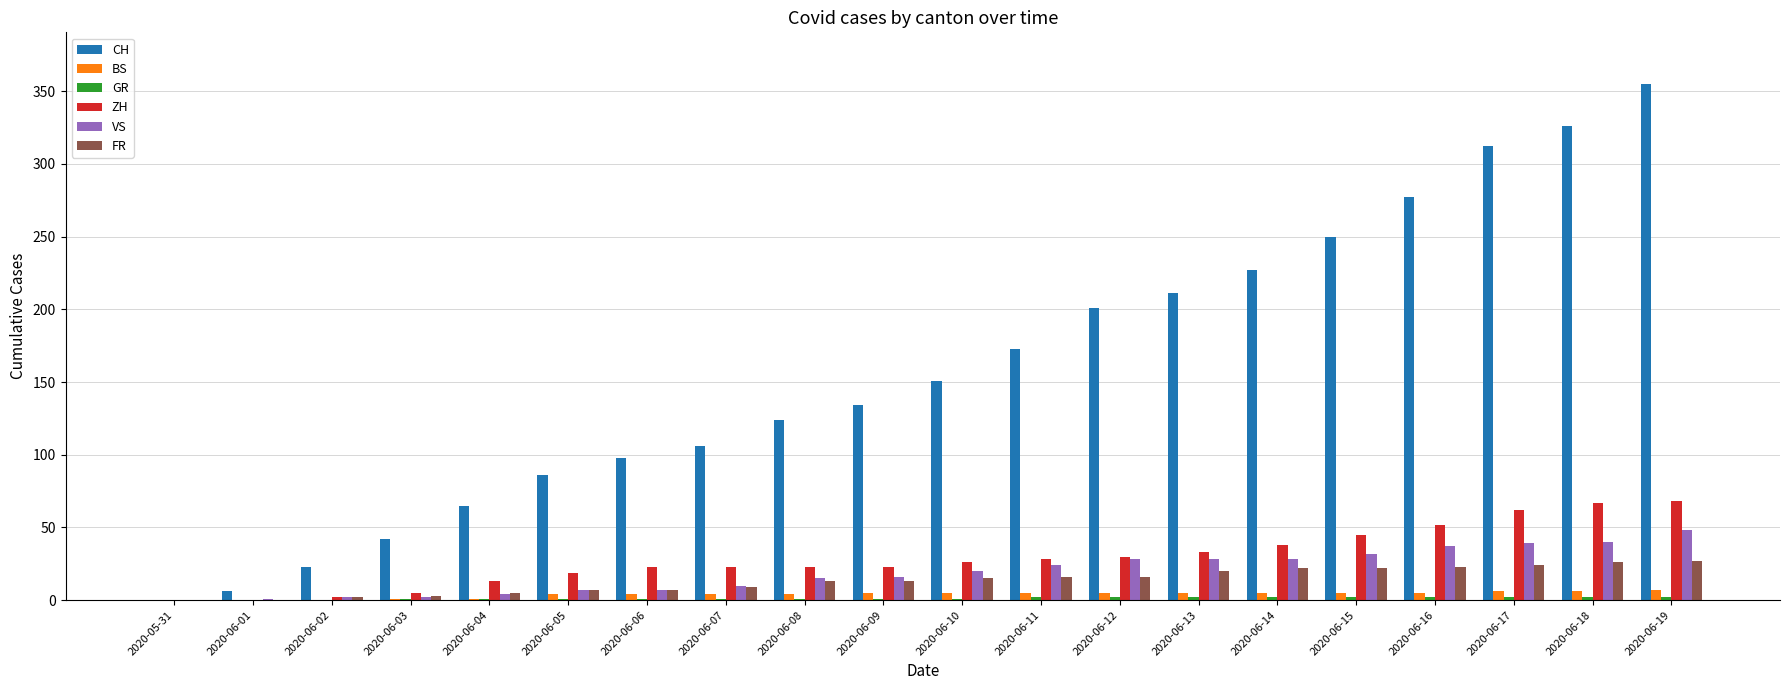

Which category has the highest value across all series?

2020-06-19